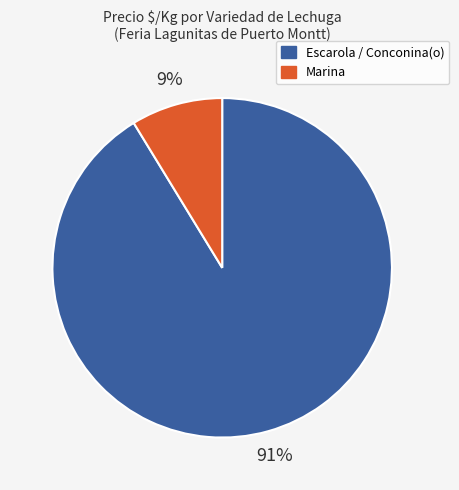

Does any single category account for the majority?

Yes